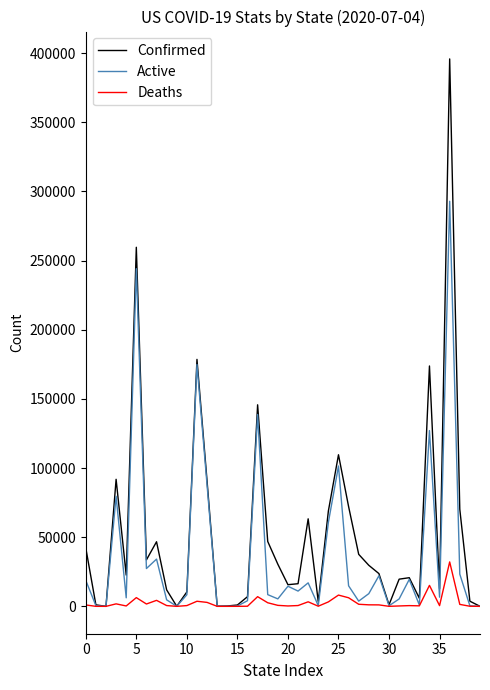

Rank the series by their maximum value, from lowest to highest.

Deaths, Active, Confirmed